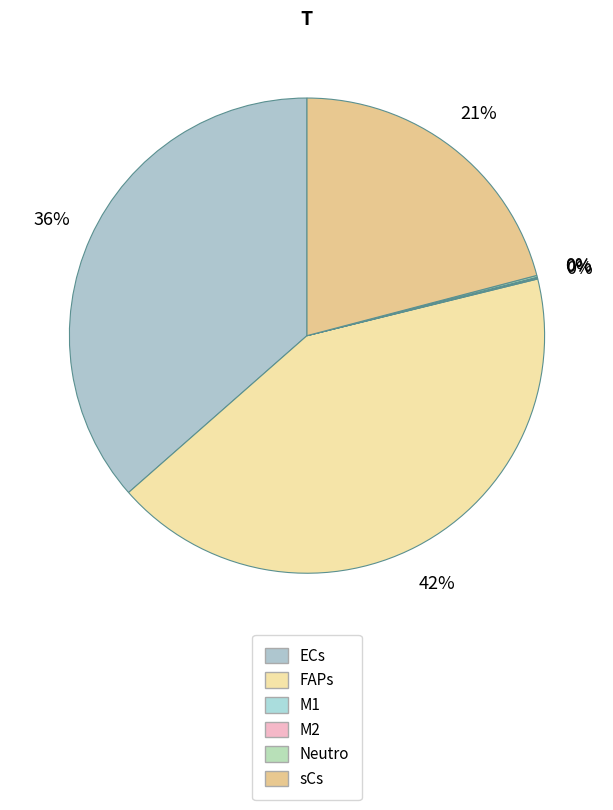

How much of the chart is everything except Neutro?

99.9%